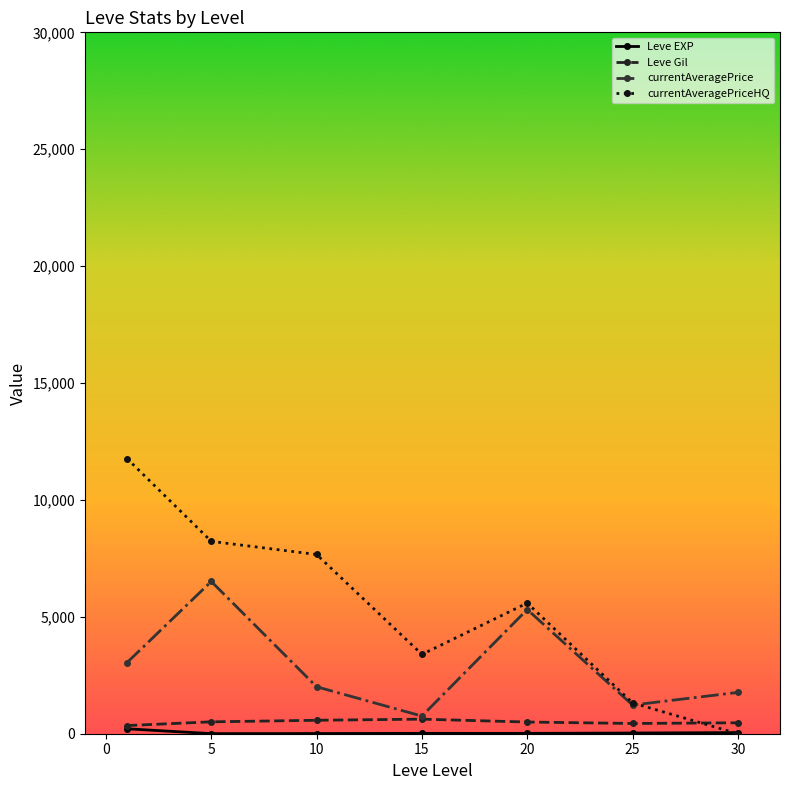

Which series has the largest total across all categories?

currentAveragePriceHQ